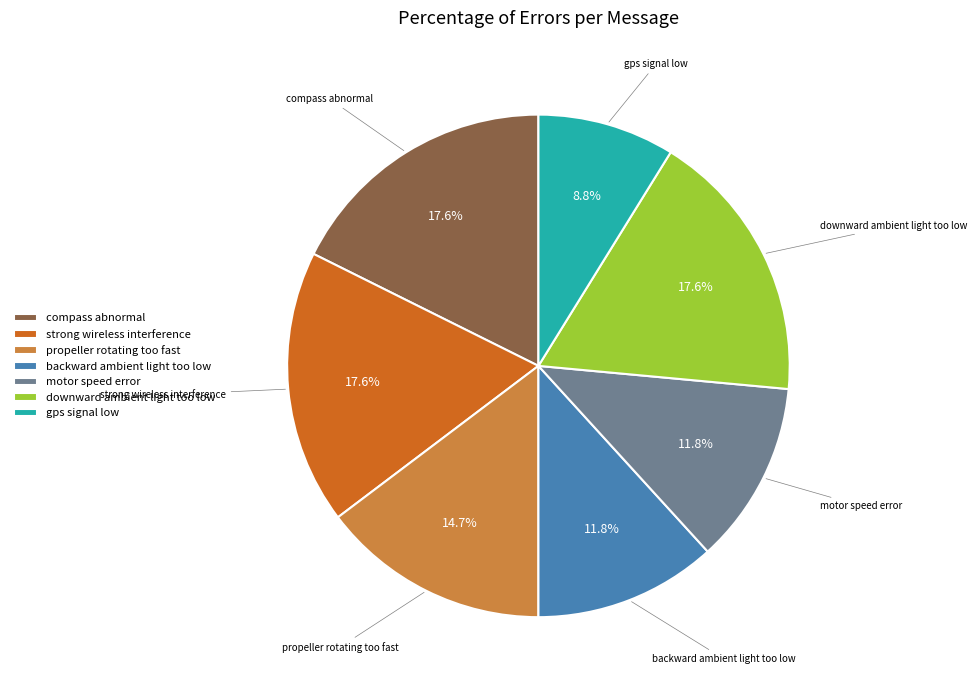

To the nearest percent, what is the difference between the largest and smallest slice percentages?

9%